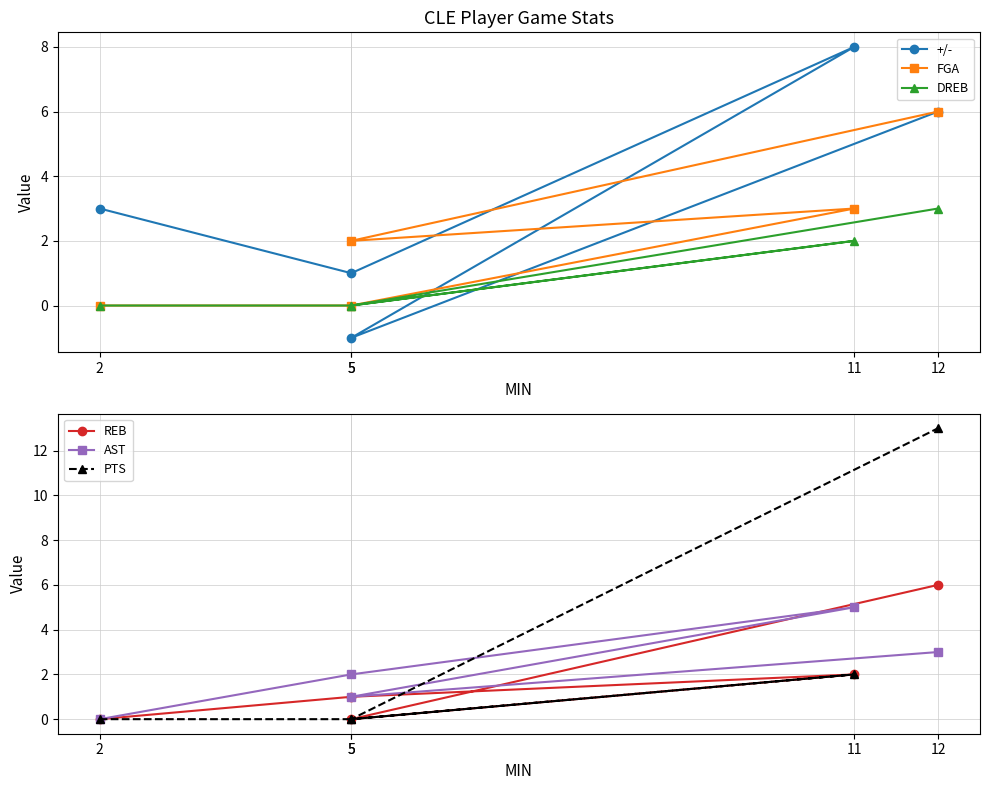

How many lines are shown in the chart?

6